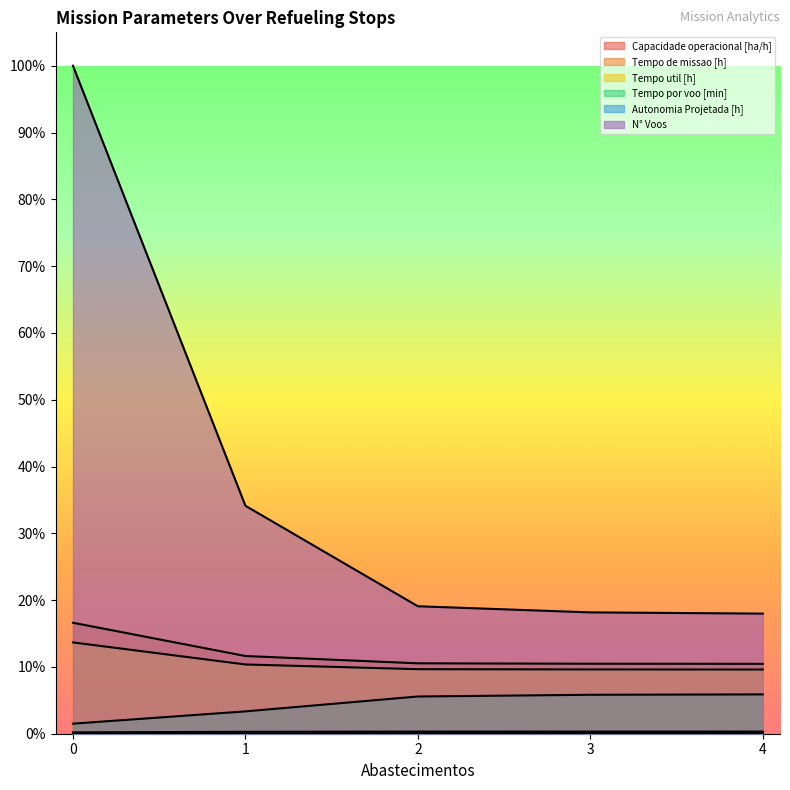

What is the average value of the N° Voos series?

0.4